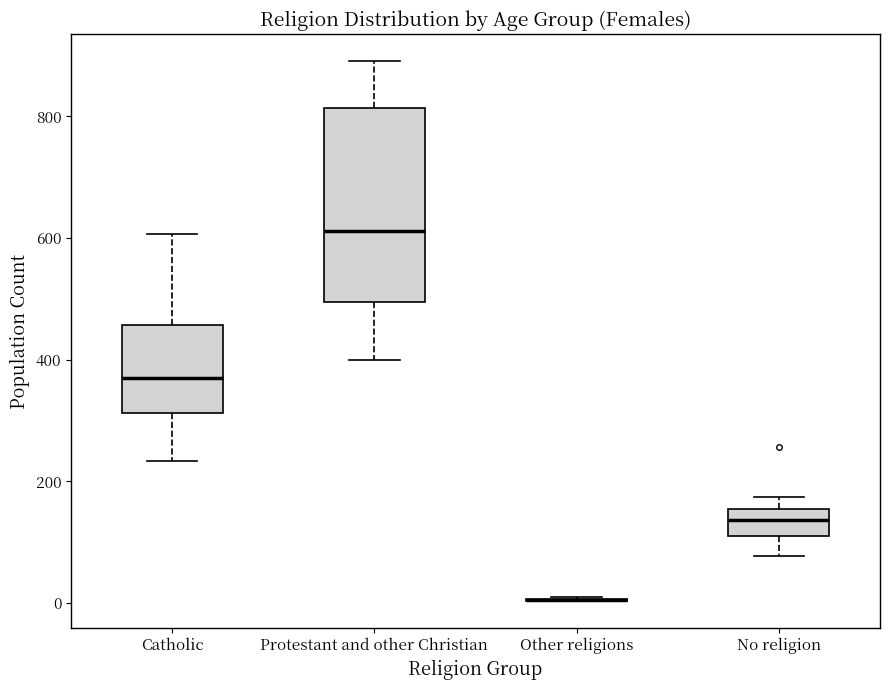

Reading left to right, read every box against the y-axis: the position of its median line, the range the box covers, and the ends of its whiskers. The values are not printed on the chart, so give them approximately, as read against the axis.

Catholic: median 380, box 320 to 460, whiskers 240 to 600
Protestant and other Christian: median 620, box 500 to 820, whiskers 400 to 900
Other religions: box collapsed to a line at 0, whiskers 0 to 20
No religion: median 140, box 120 to 160, whiskers 80 to 180